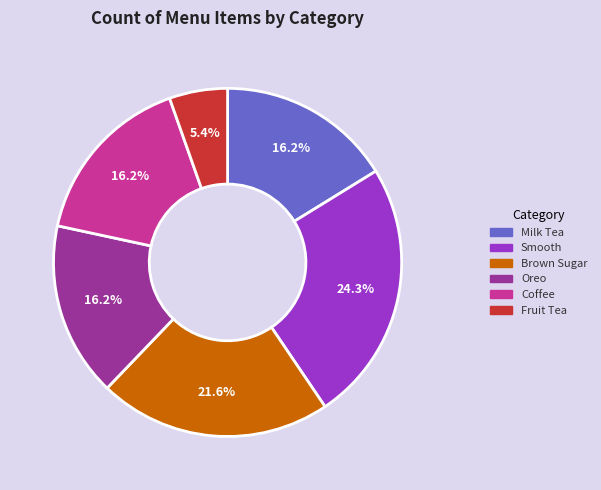

What is the largest slice in the pie chart?

Smooth